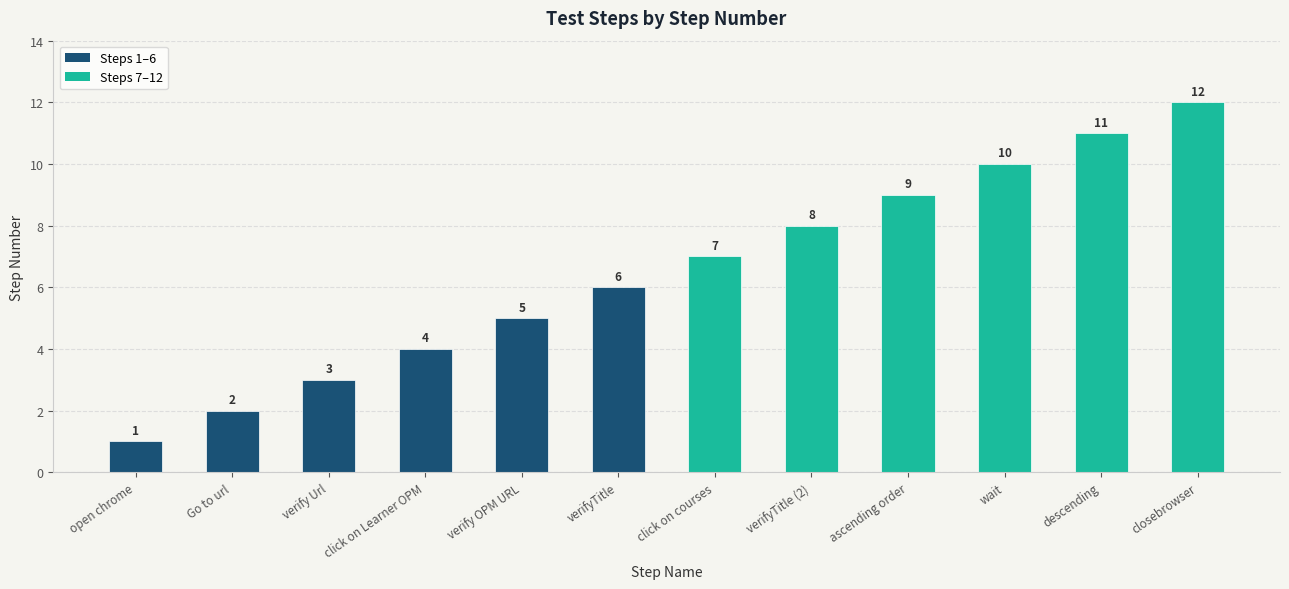

What is the greatest value displayed?

12